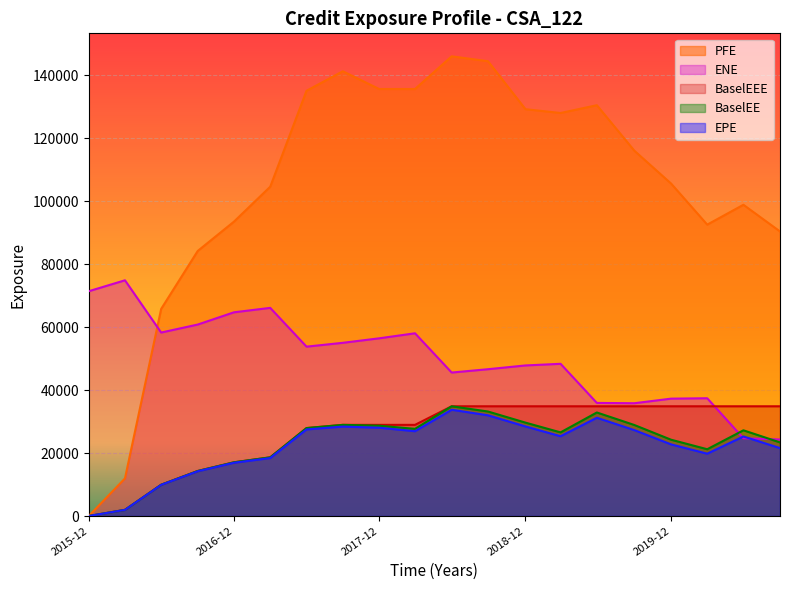

What is the highest value of the EPE series?

33759.8